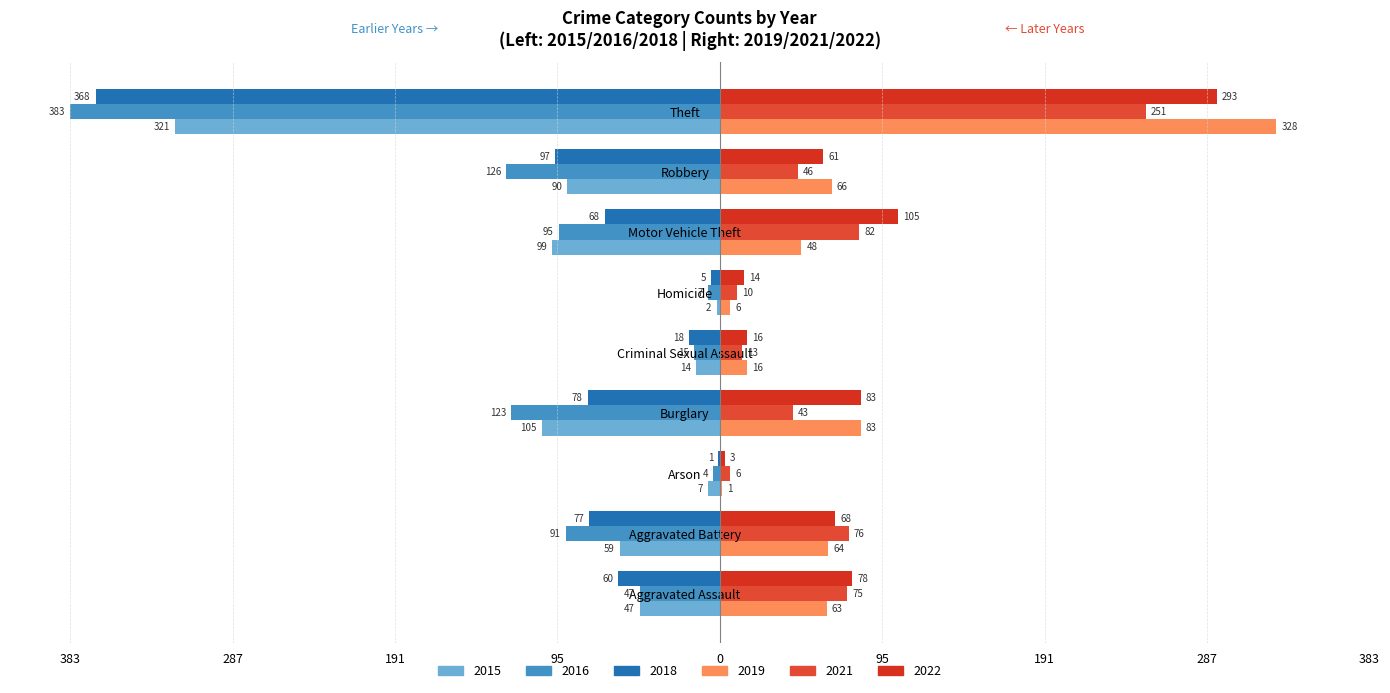

Which series has the widest spread of values?

2016